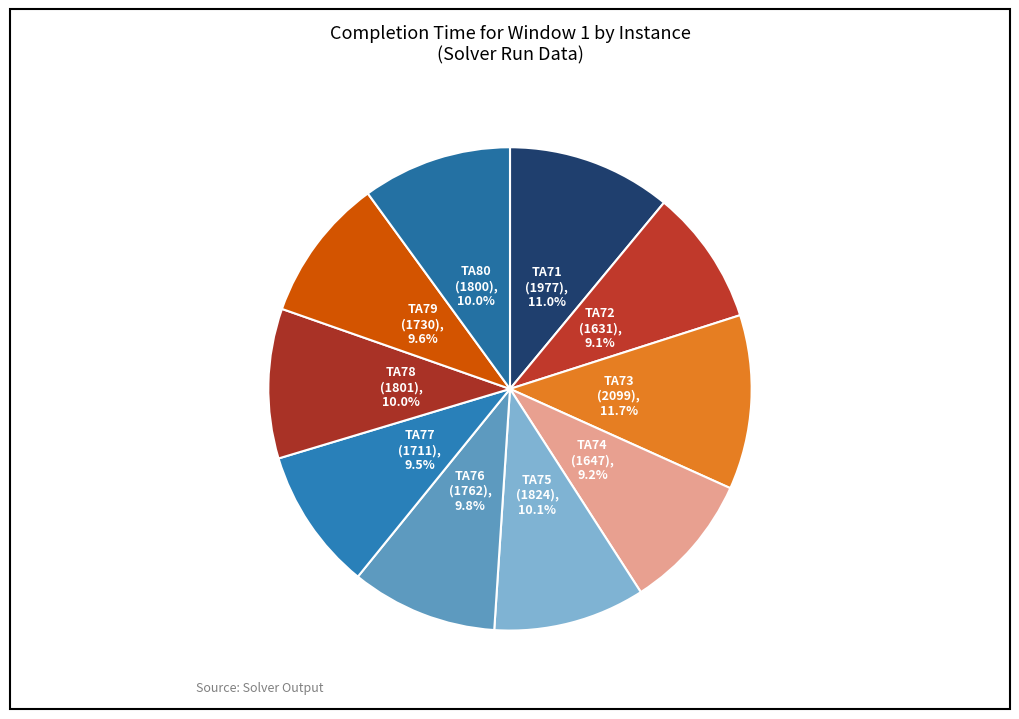

Which has a higher value, TA73 or TA80?

TA73